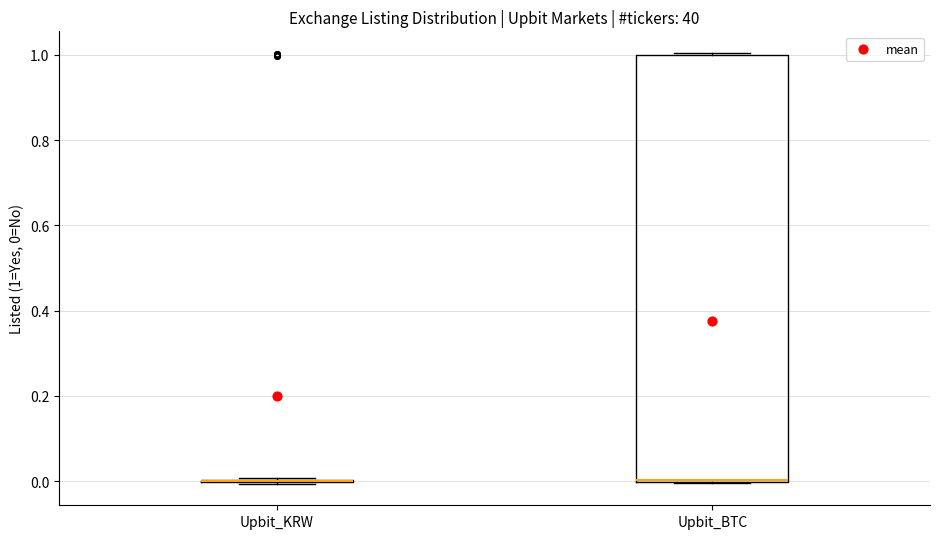

Which box is the tallest, from its lower edge to its upper edge?

Upbit_BTC